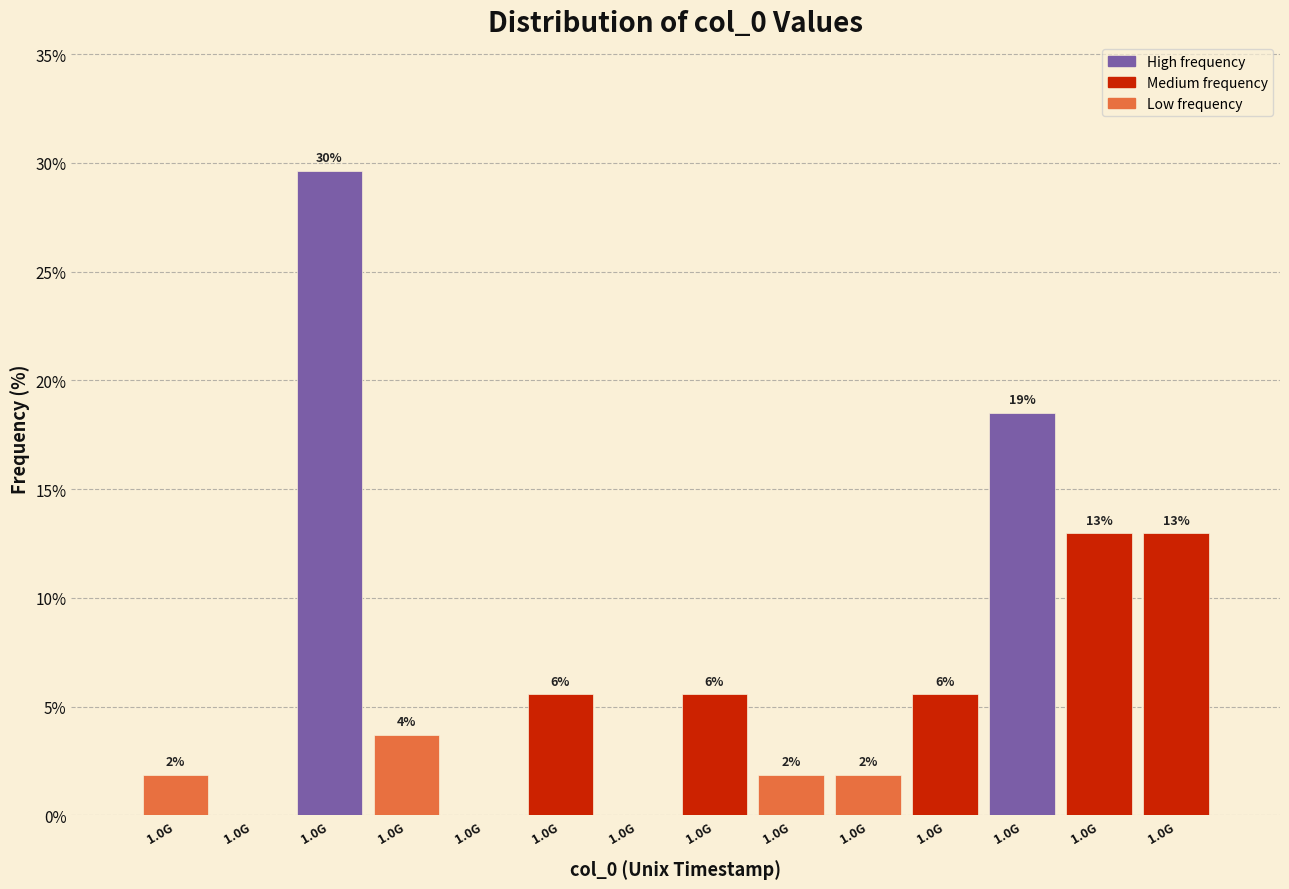

Are the bars horizontal?

No